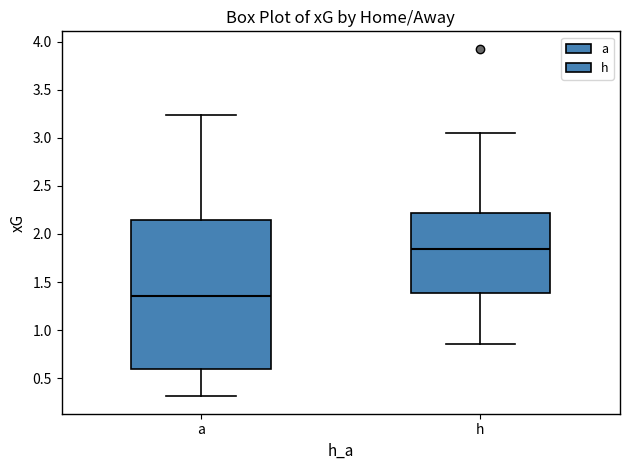

Reading left to right, transcribe this box plot: for each box, give where its median line is, the range the box spans, and where its two whiskers end, as read against the y-axis. The values are not printed on the chart, so give them approximately, as read against the axis.

a: median 1.35, box 0.60 to 2.15, whiskers 0.30 to 3.25
h: median 1.85, box 1.40 to 2.20, whiskers 0.85 to 3.05